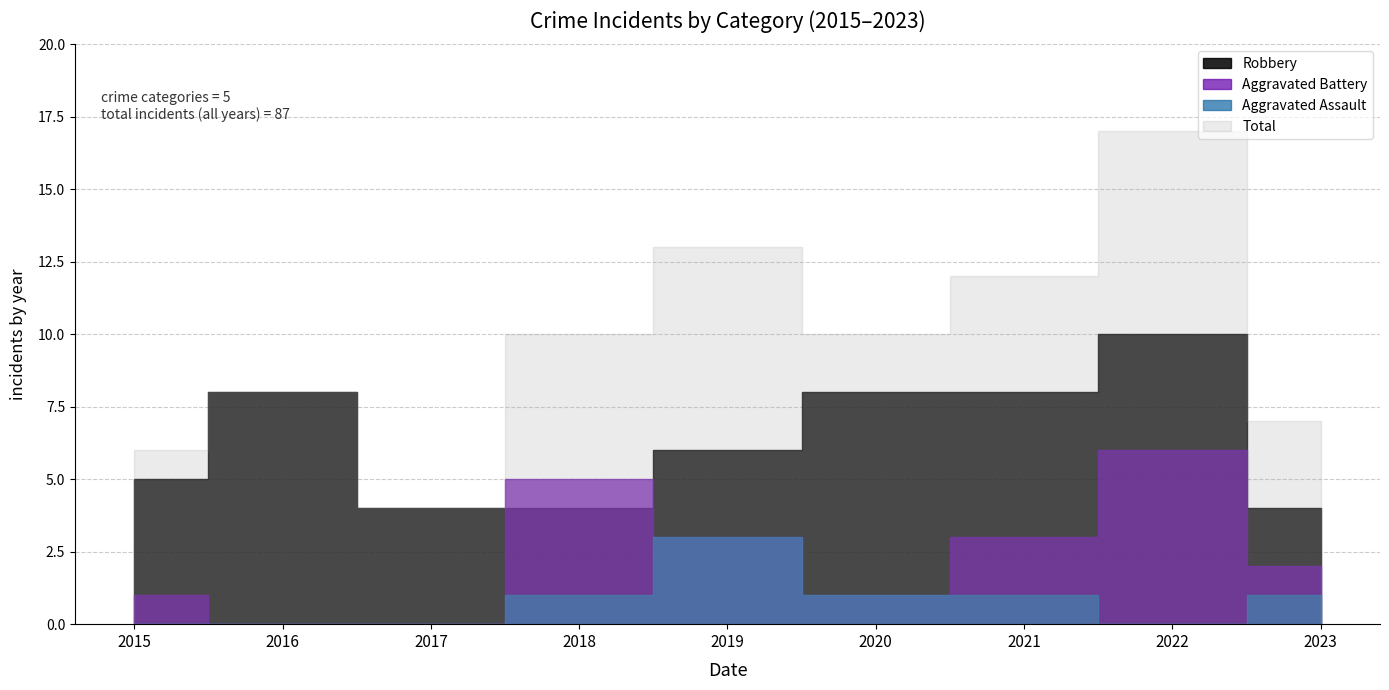

What is the maximum value shown in the chart?

17